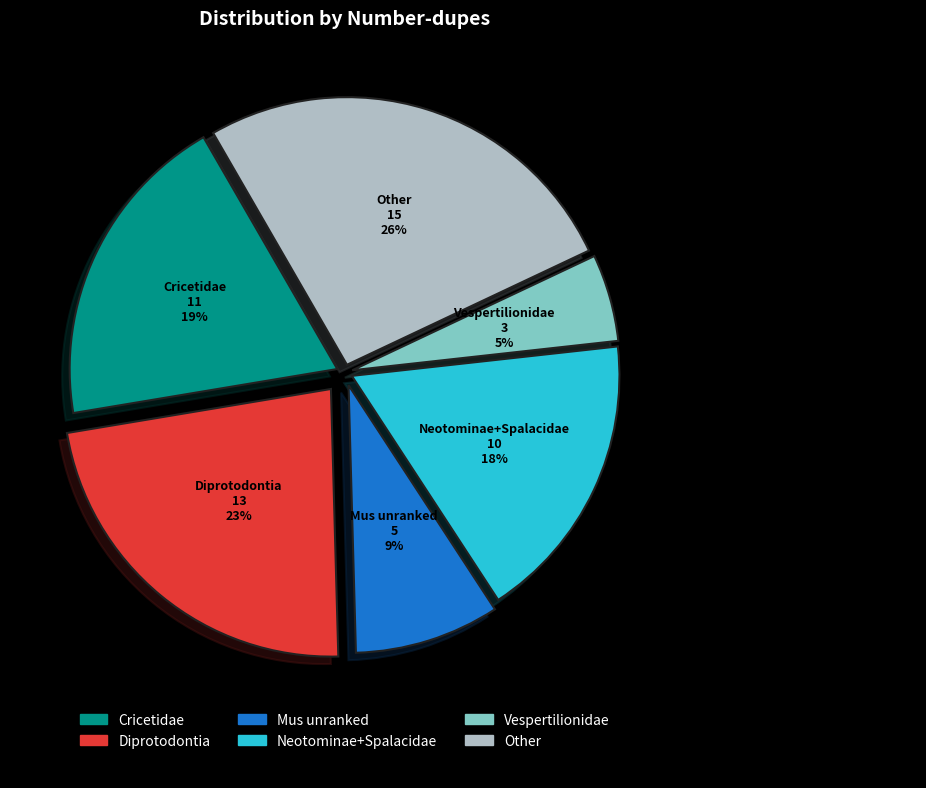

True or false: Vespertilionidae accounts for 5% of the total.

True